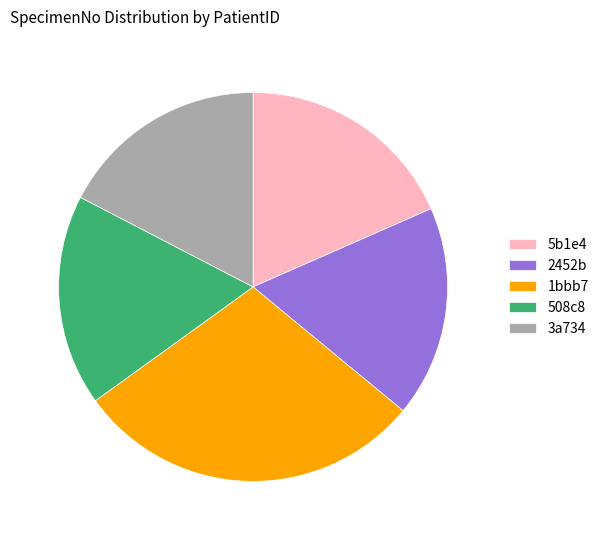

Which slice is the largest?

1bbb7